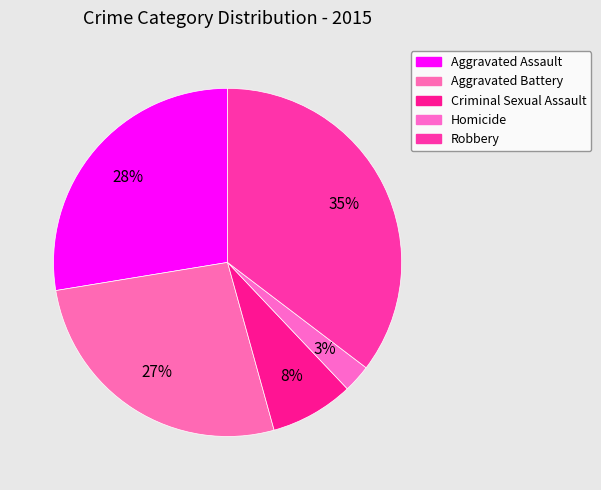

Is it true that Criminal Sexual Assault is 3% of the pie?

False